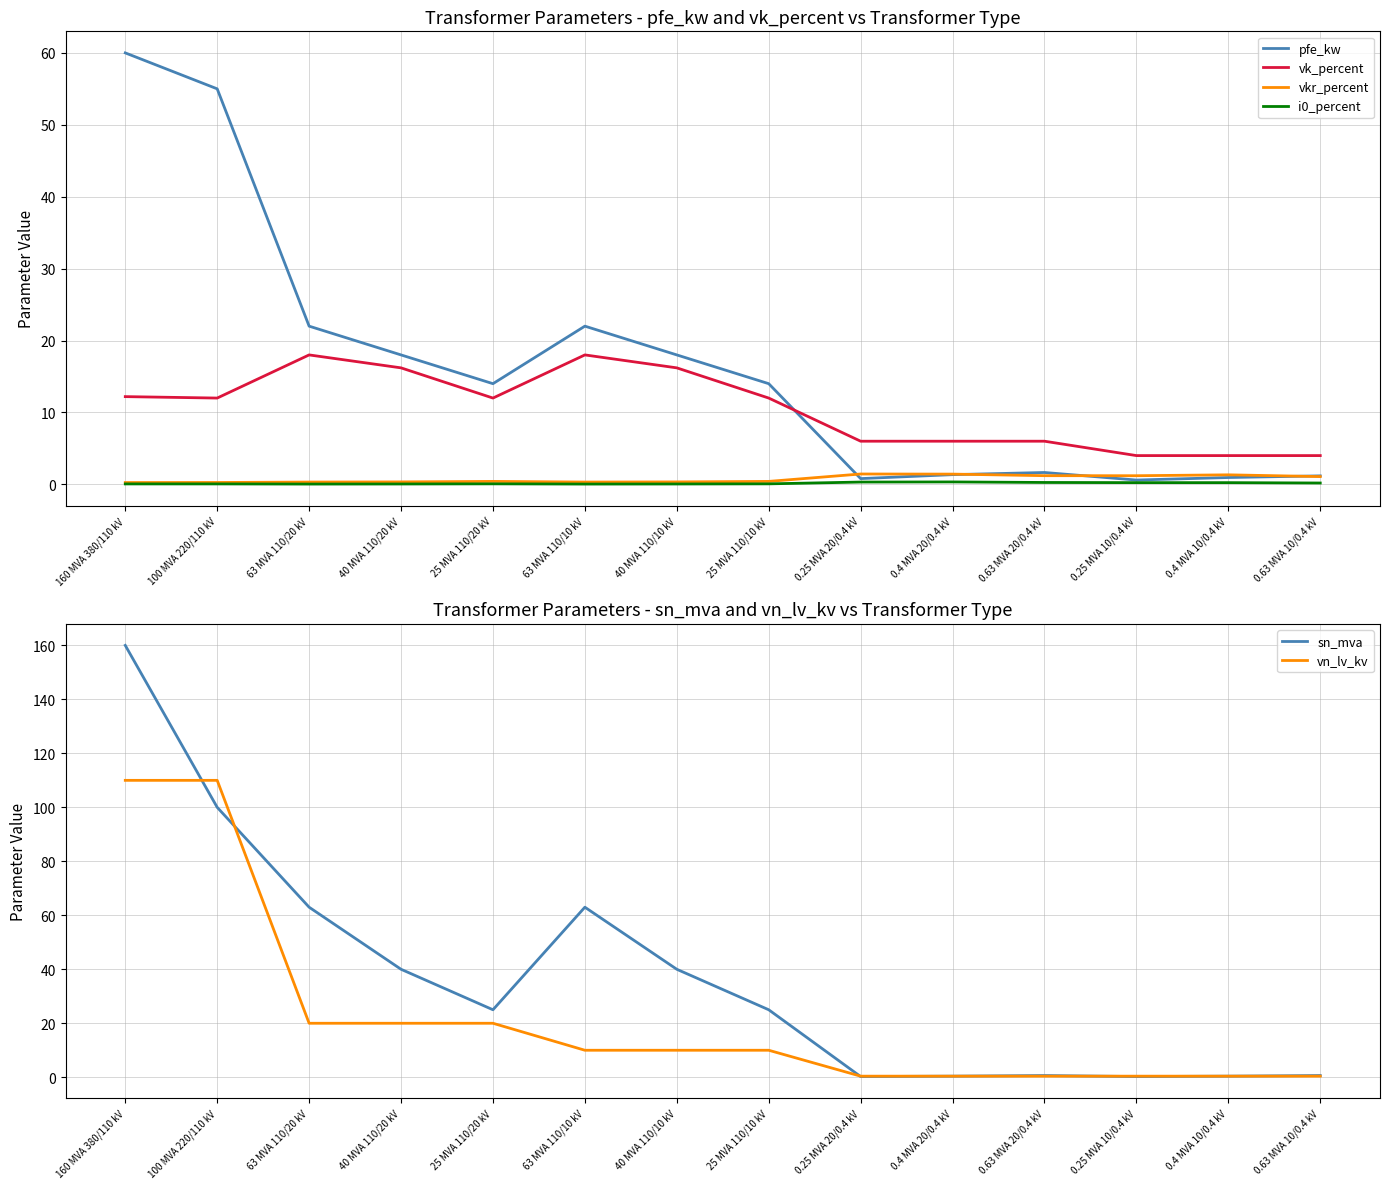

What is the average value of the i0_percent series?

0.1